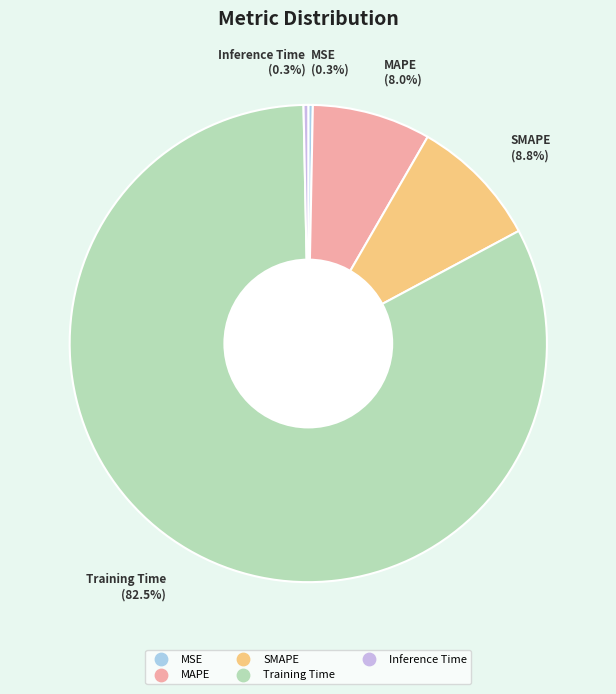

What is the largest slice in the pie chart?

Training Time